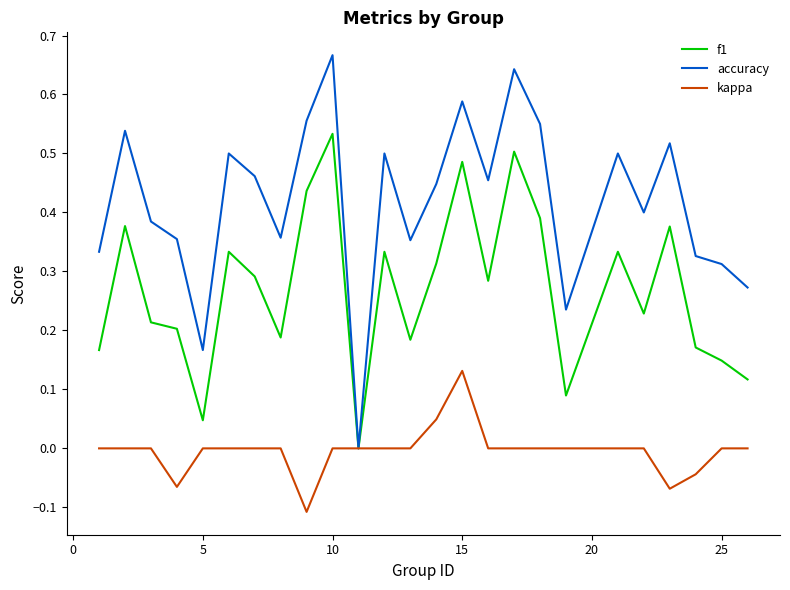

Which series has the widest spread of values?

accuracy